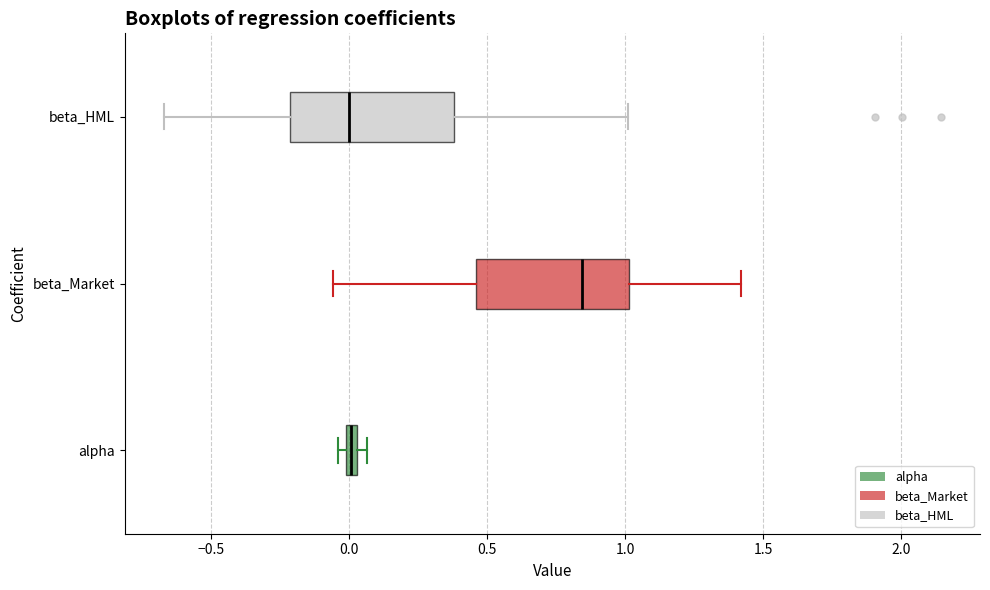

Where is the left edge of the box for beta_HML on the x-axis? The values are not printed on the chart, so give them approximately, as read against the axis.

-0.20